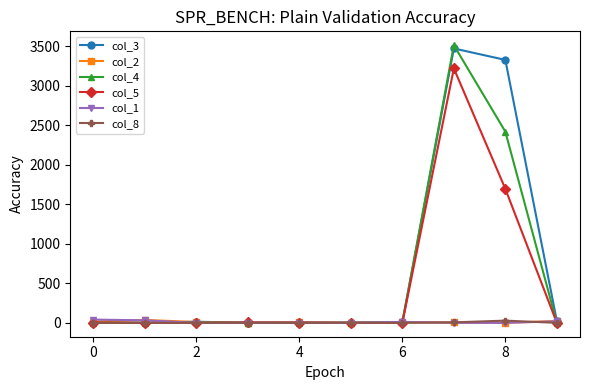

Which series has the largest total across all categories?

col_3